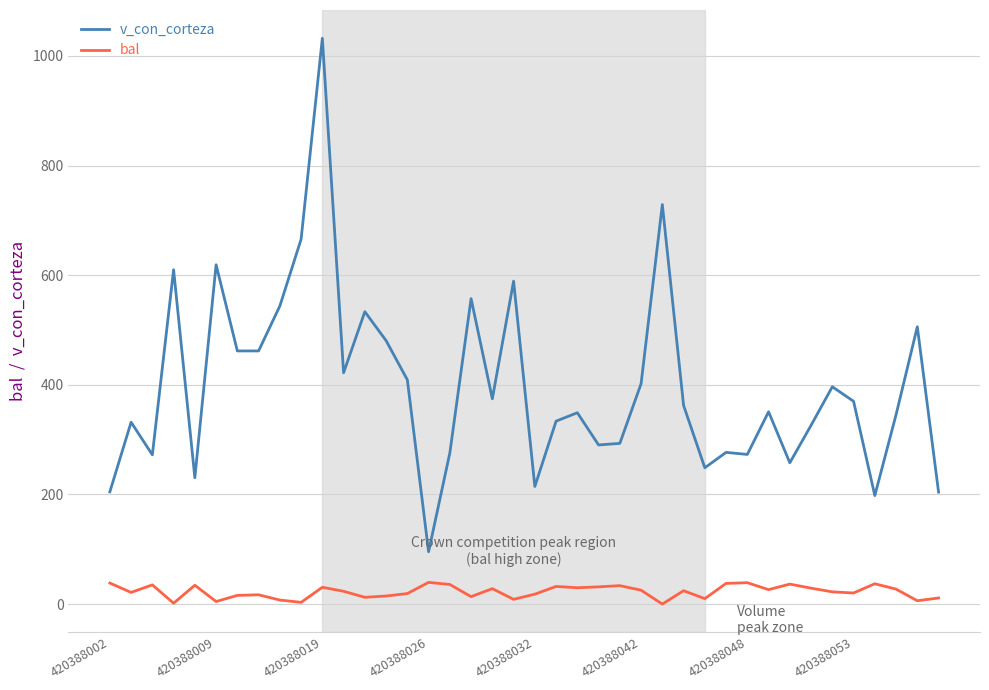

Which series has the widest spread of values?

v_con_corteza